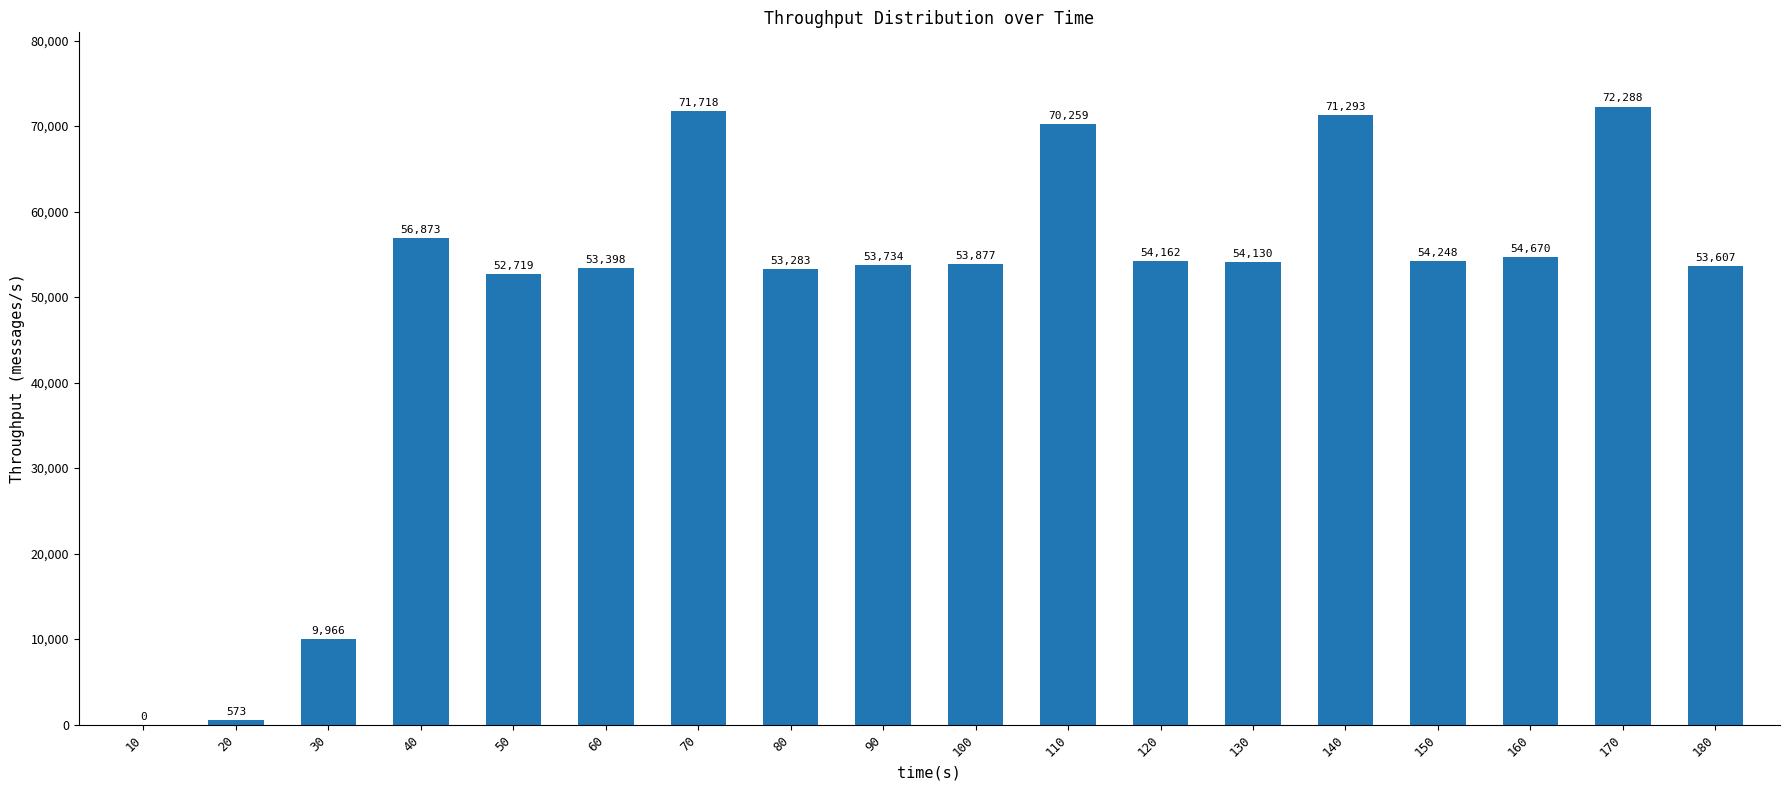

The value at 110 is 33077. True or false?

False